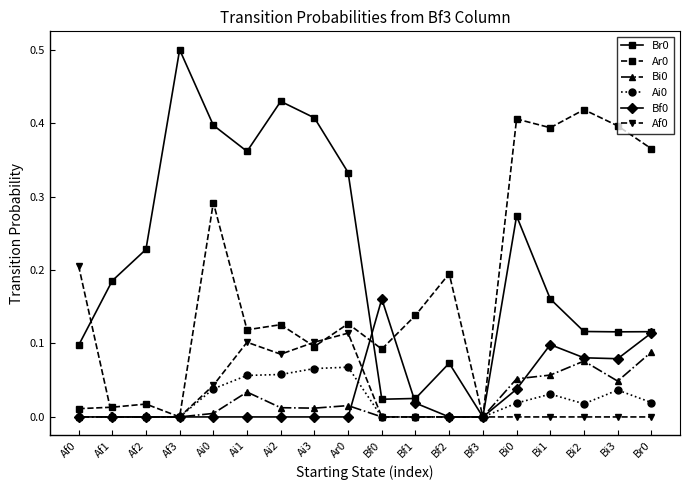

True or false: Ai0 has more than 2 points higher than both neighbors.

True